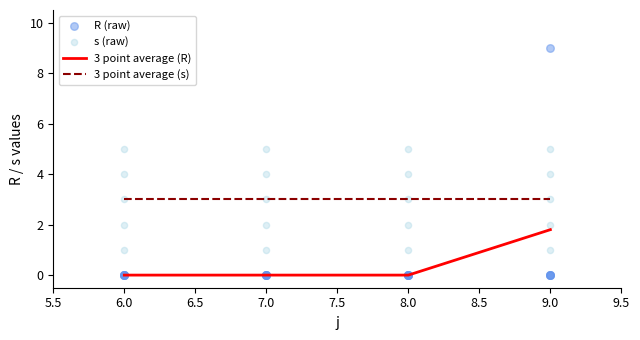

What is the total value across all series at 8?

1